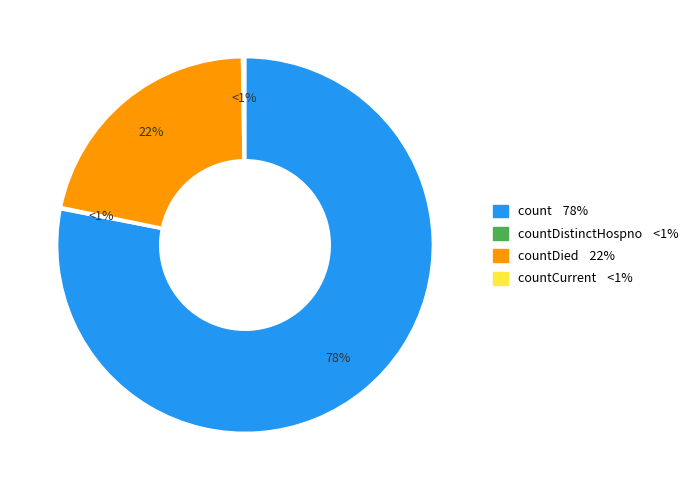

What is the change in value from countDied to countCurrentSuspected?

-5357